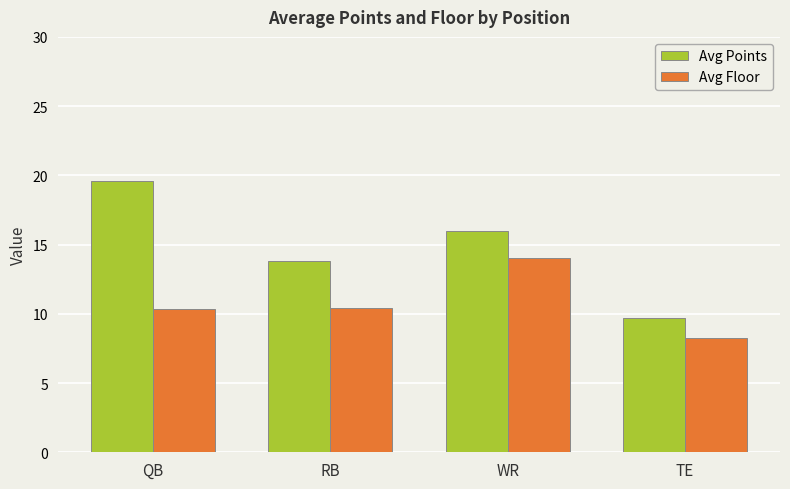

At how many categories does at least one series exceed 14?

2